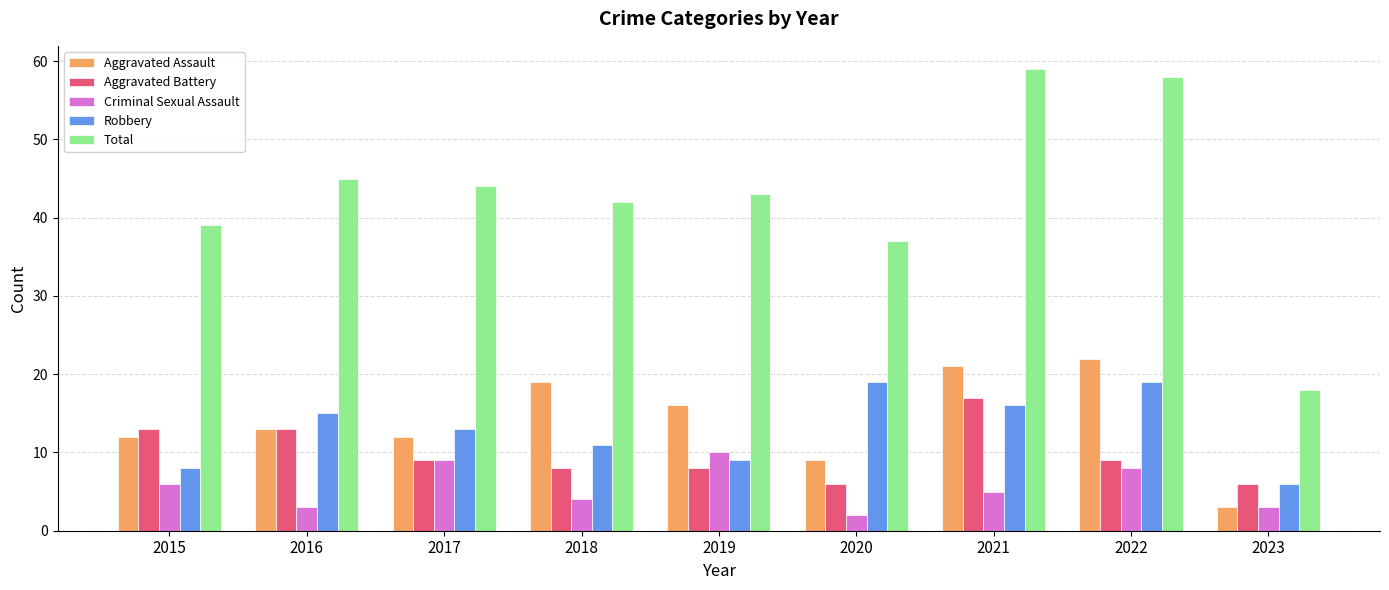

What is the difference between the highest and lowest values at 2021?

54